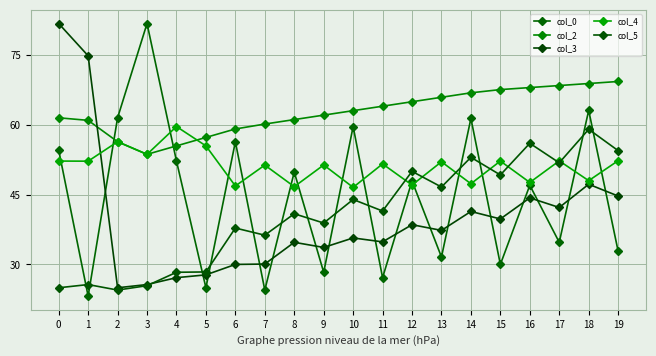

Between 16 and 9, which is larger?

16